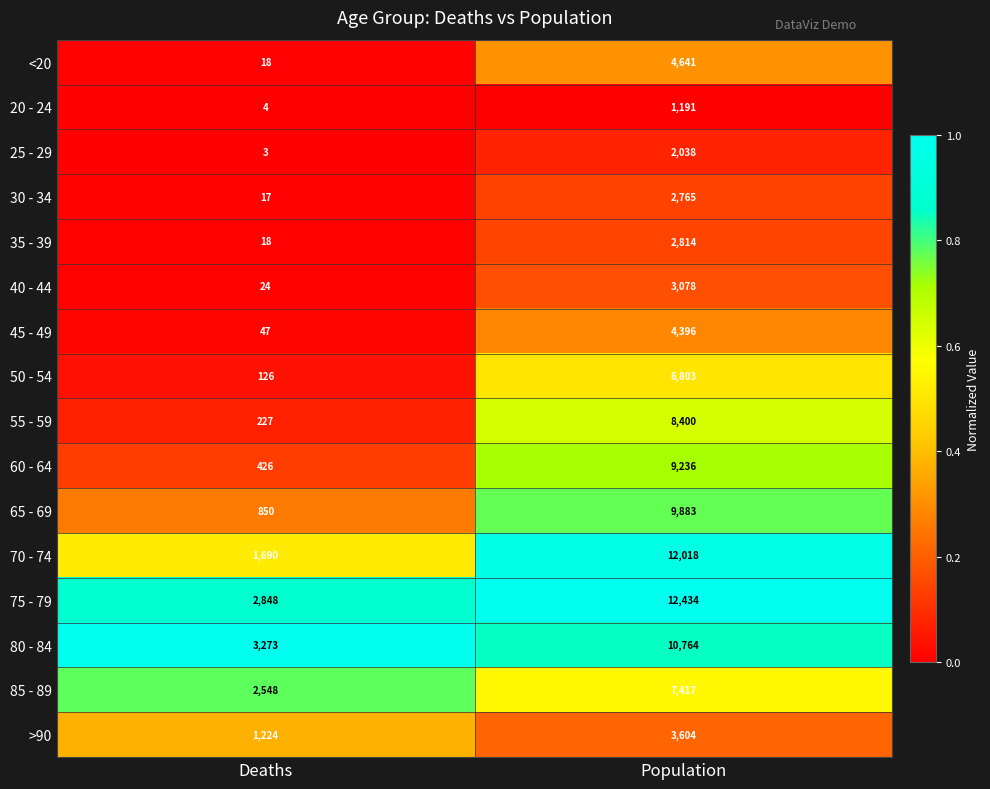

True or false: 80 - 84 has a value of 881 at Deaths.

False